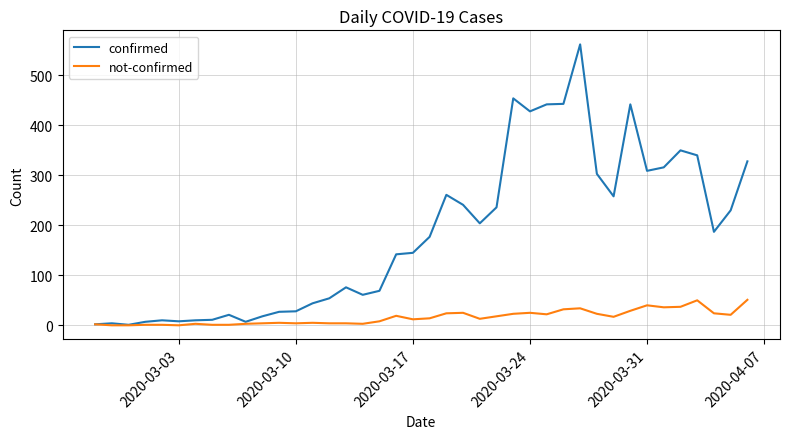

Which series has the largest total across all categories?

confirmed